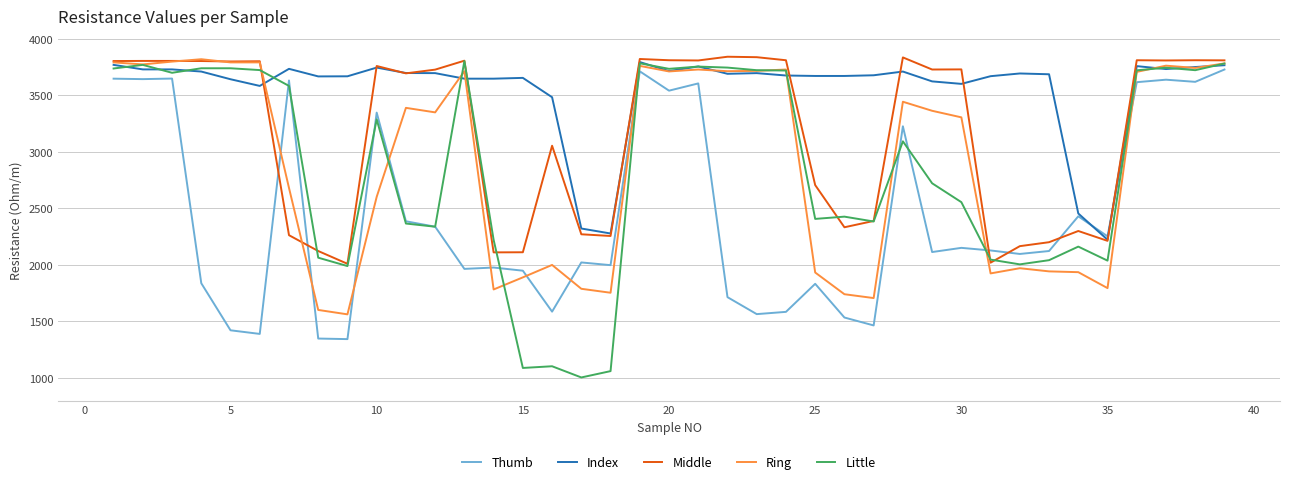

What is the highest value of the Index series?

3794